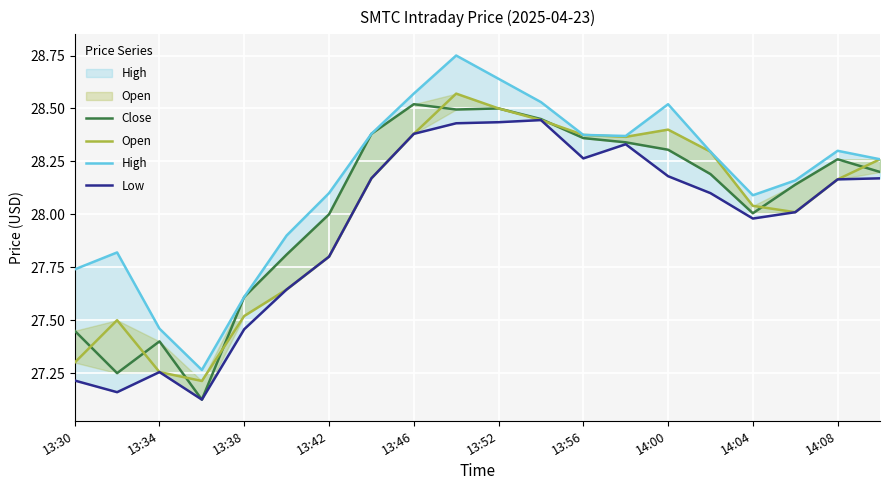

True or false: Open and Low intersect in this chart.

False